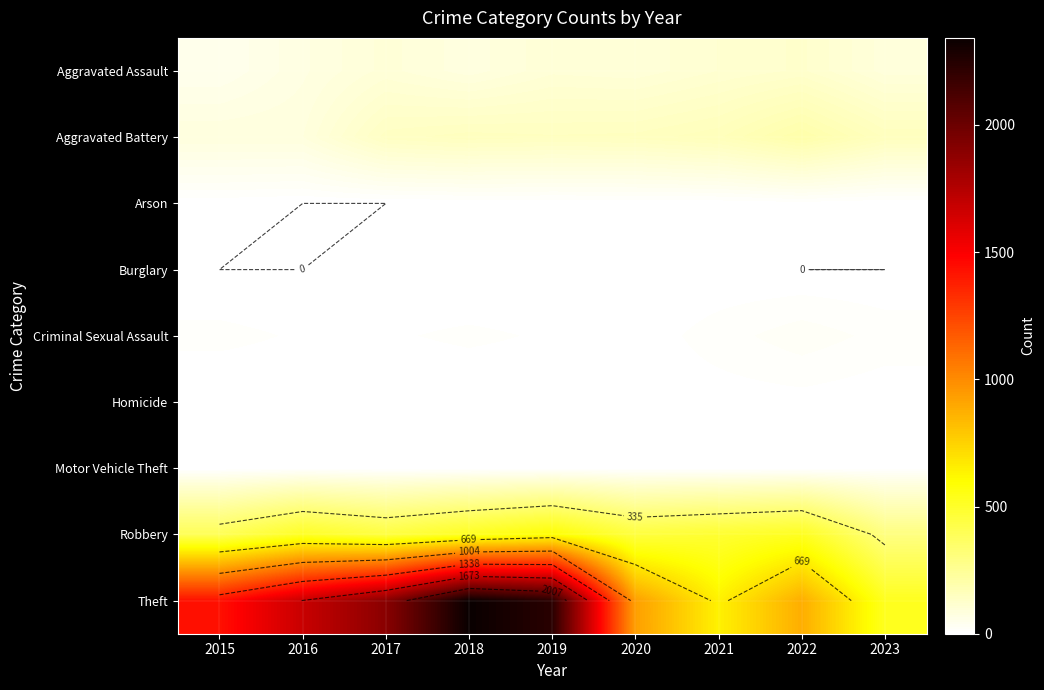

Count the number of data series in this chart.

9